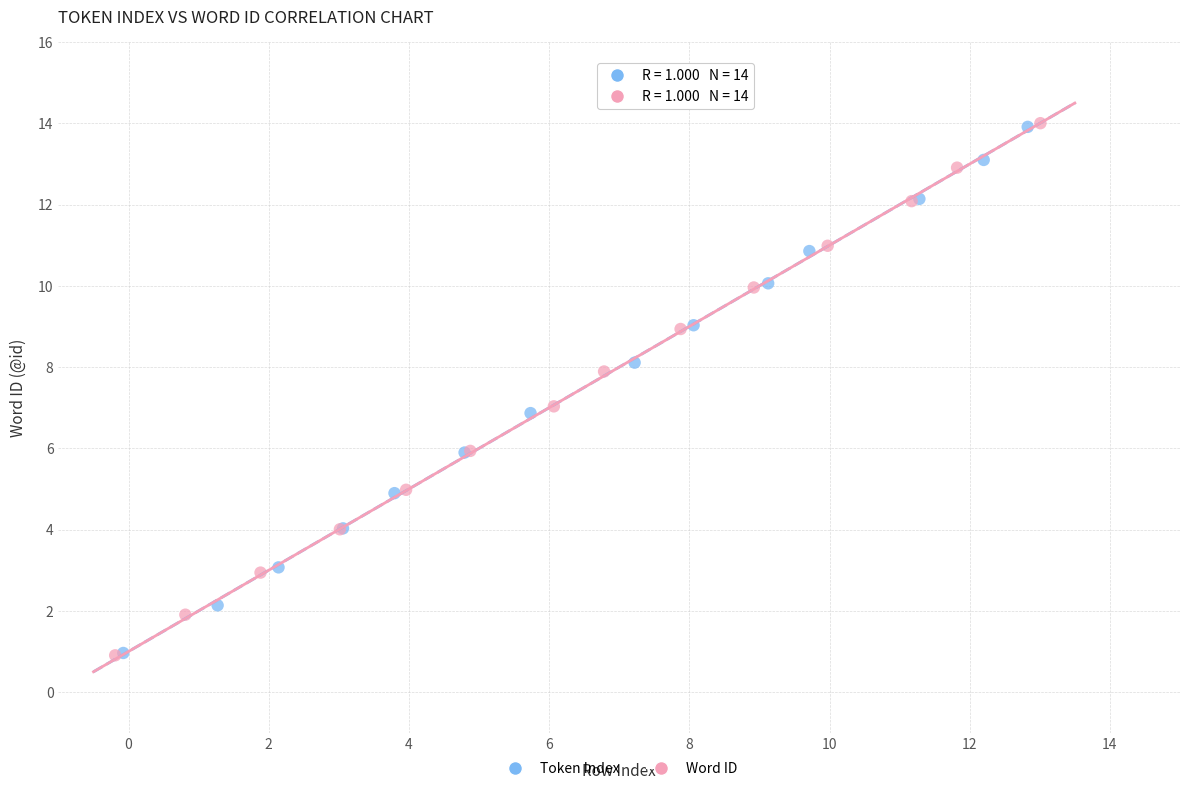

Which series has the largest Y range (max minus min)?

Word ID